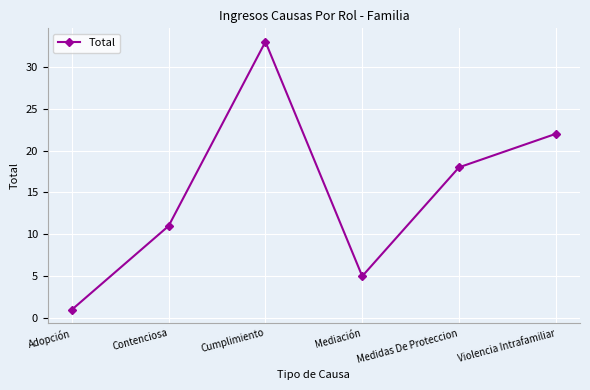

Where does the data first go above 18?

Cumplimiento